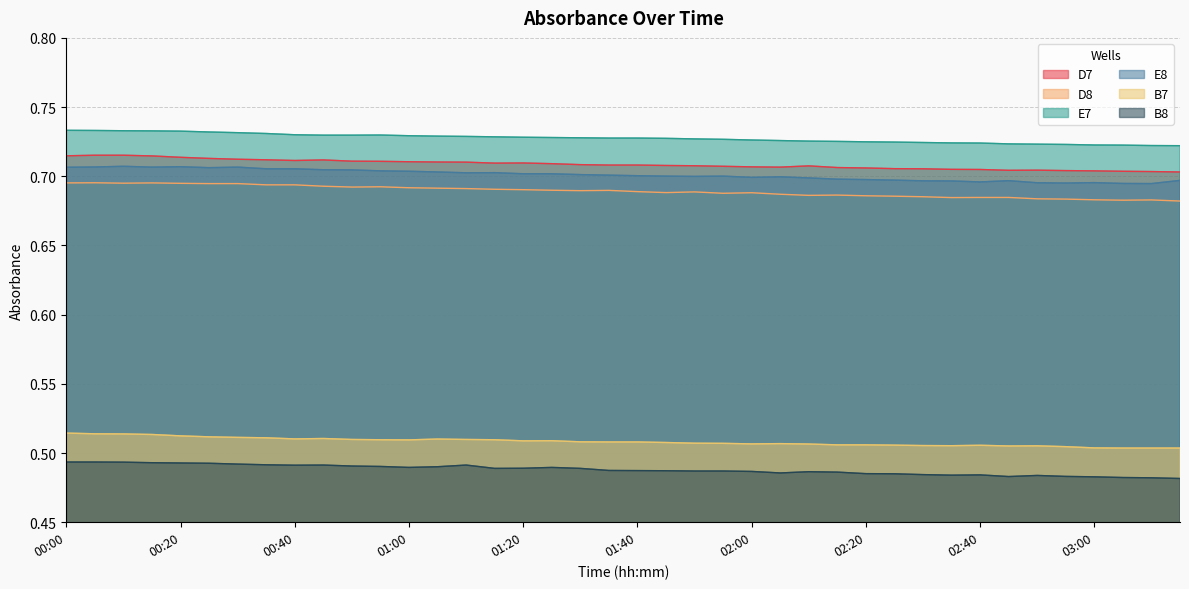

True or false: B7 and D8 cross at least once.

False